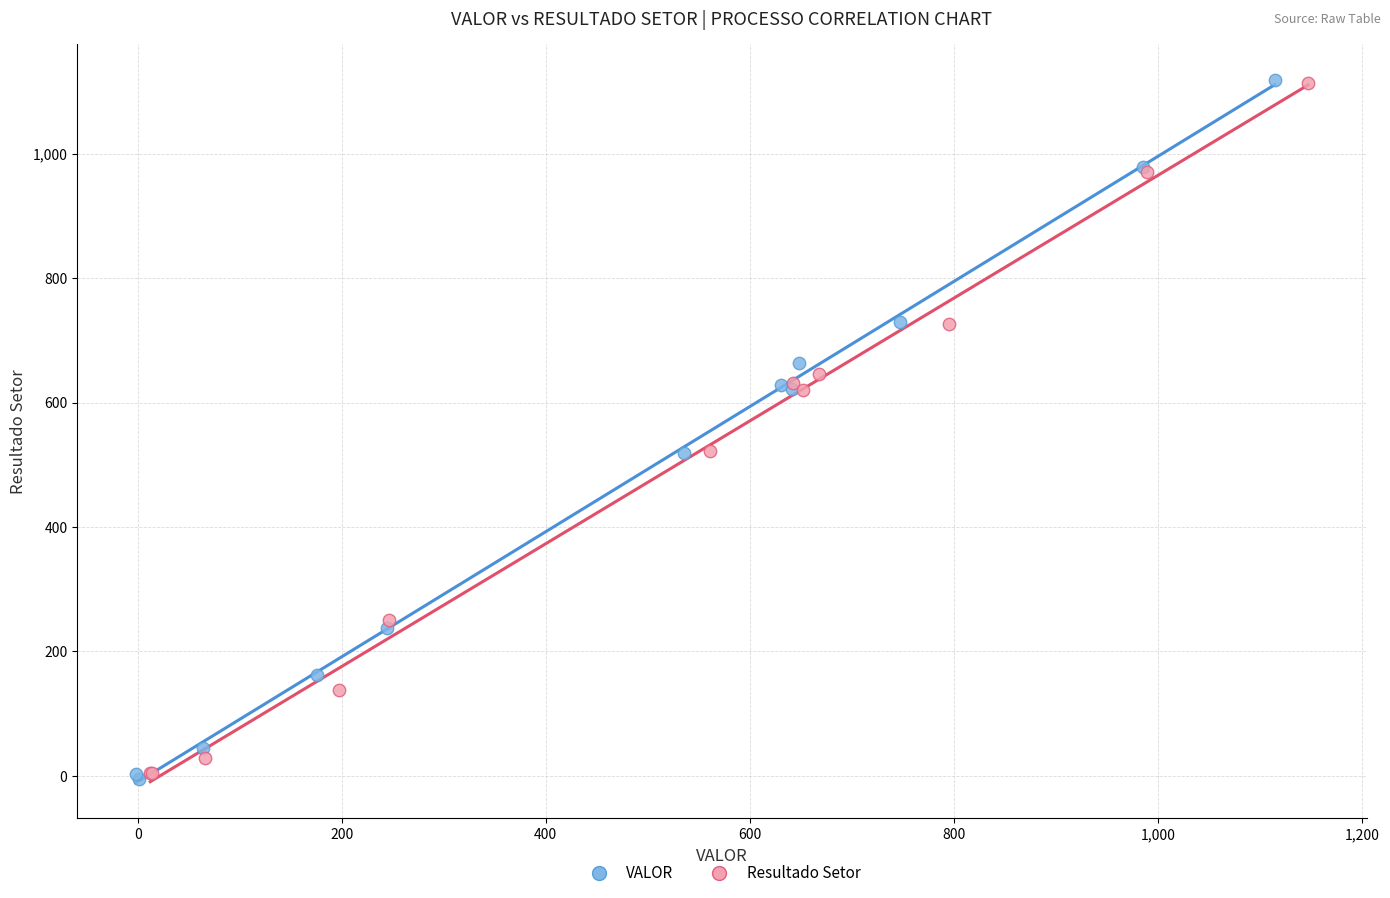

Which series has the widest spread of Y values?

VALOR